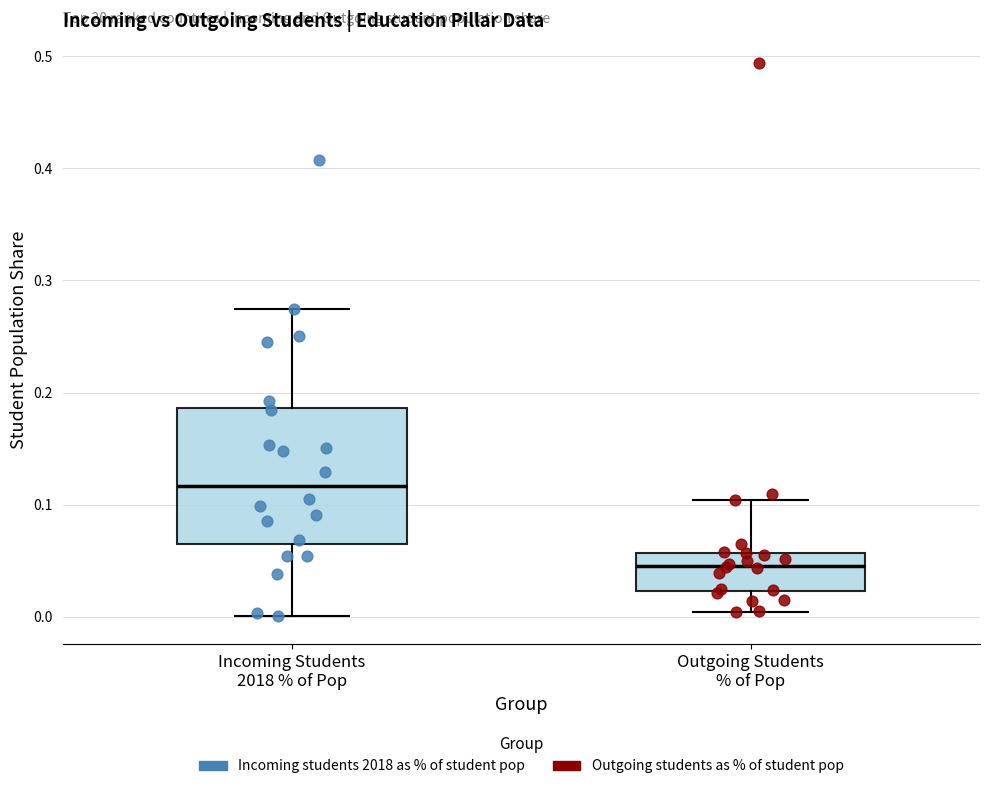

Which box is the tallest, from its lower edge to its upper edge?

Incoming Students 2018 % of Pop